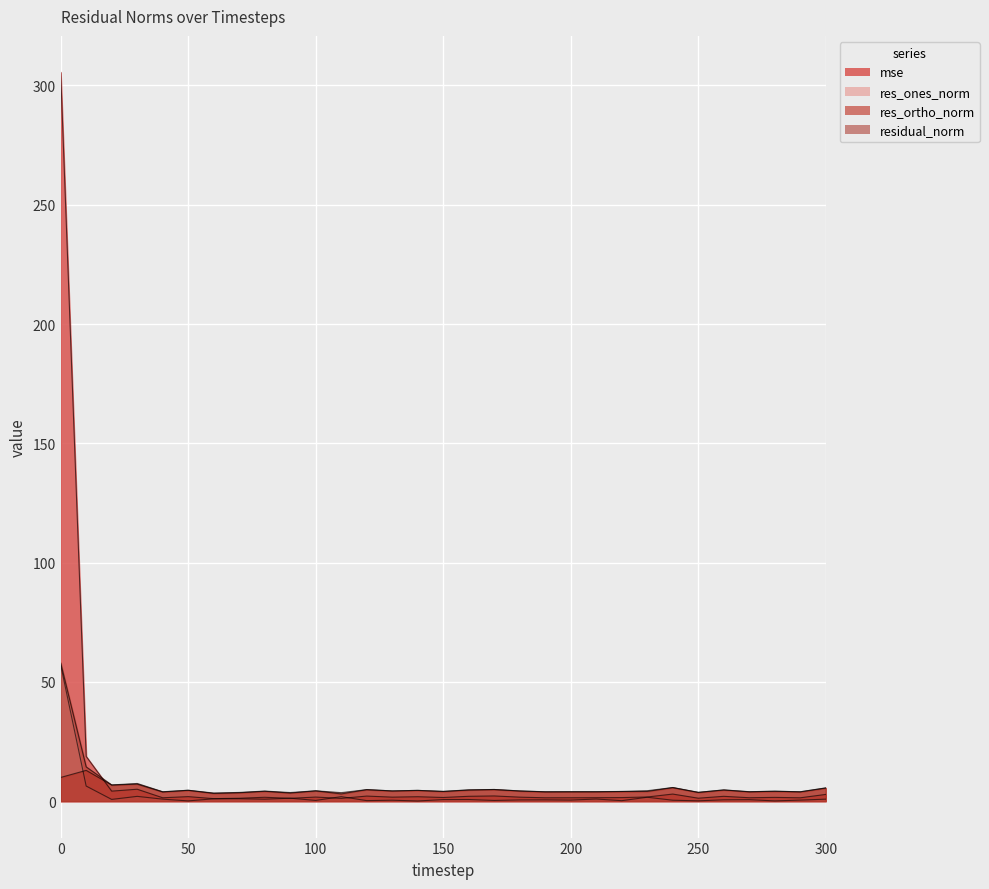

In res_ortho_norm, how many points are lower than both neighbors (excluding endpoints)?

12